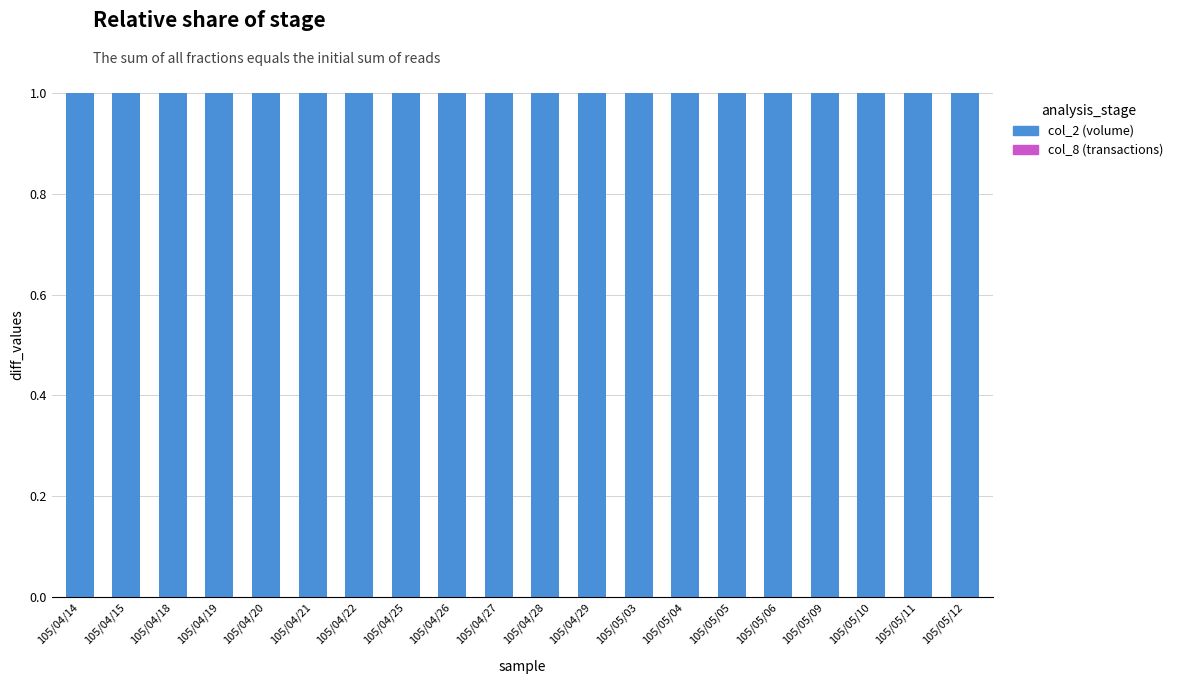

What is the label of the 15th bar from the right?

105/04/21